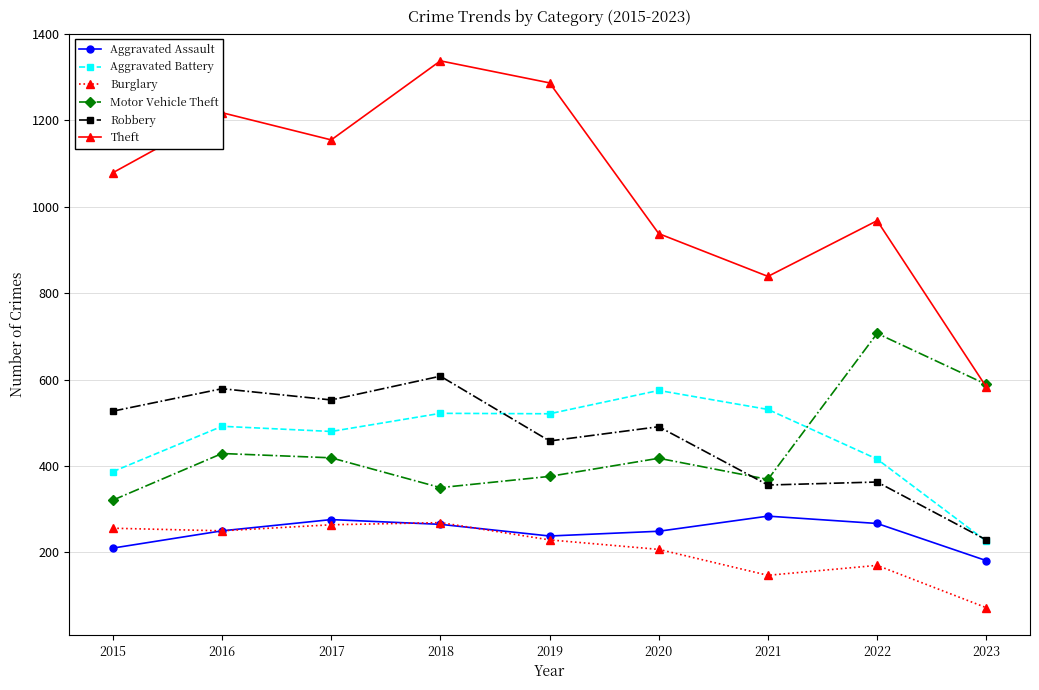

What is the approximate value of Aggravated Assault at 2020?

249